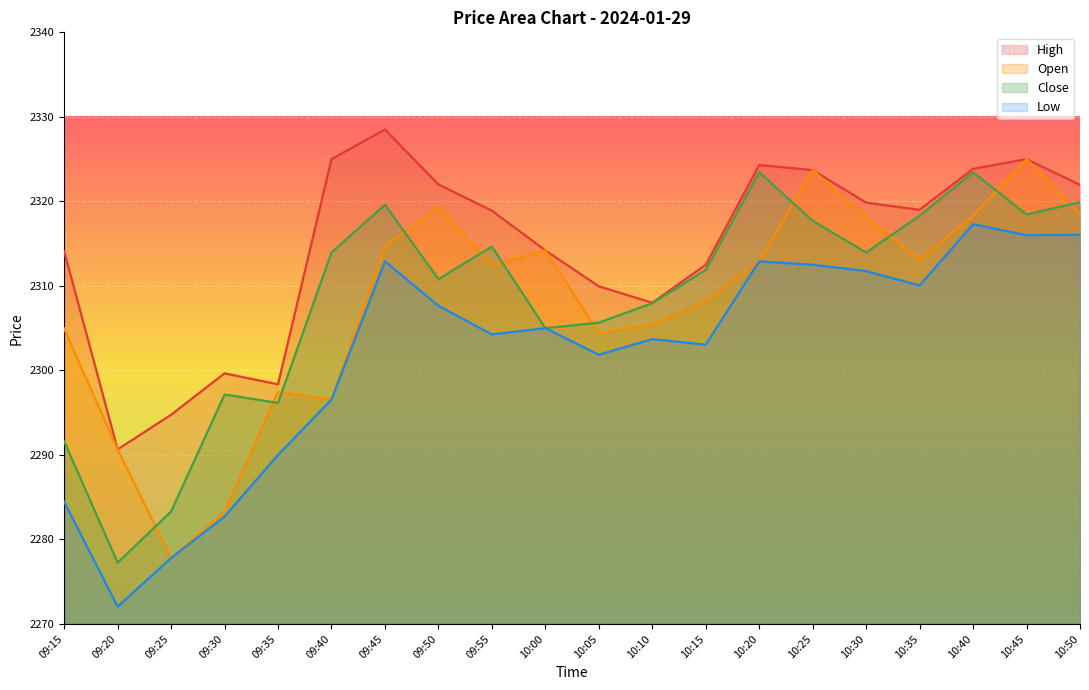

How many intersections are there between Open and Close?

11